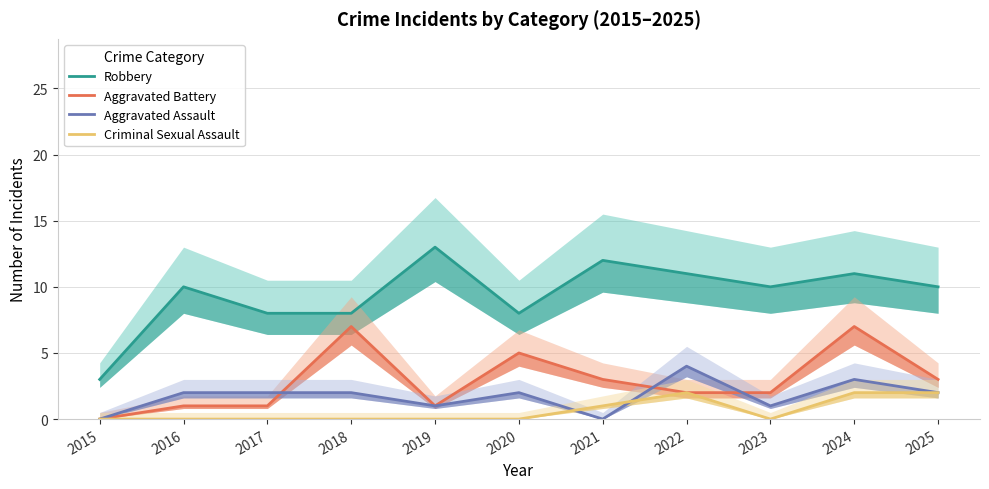

What is the difference between the maximum and minimum values in the Robbery series?

10